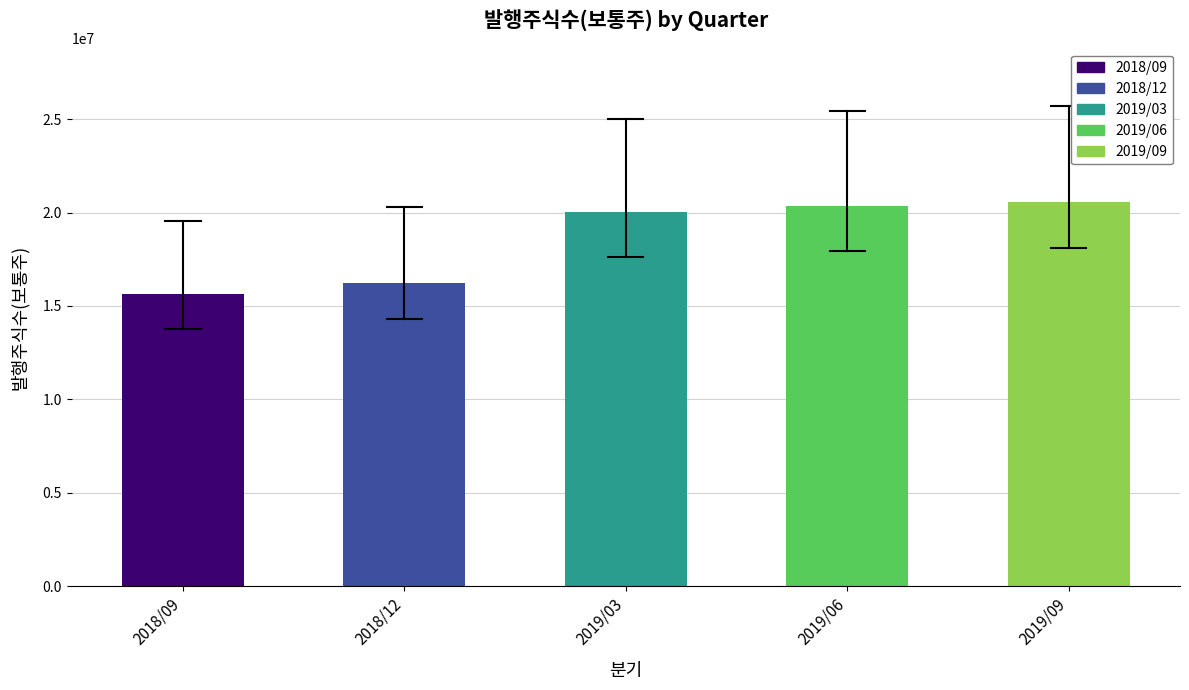

What value does the data have at 2019/09, to the nearest 100?

20556000